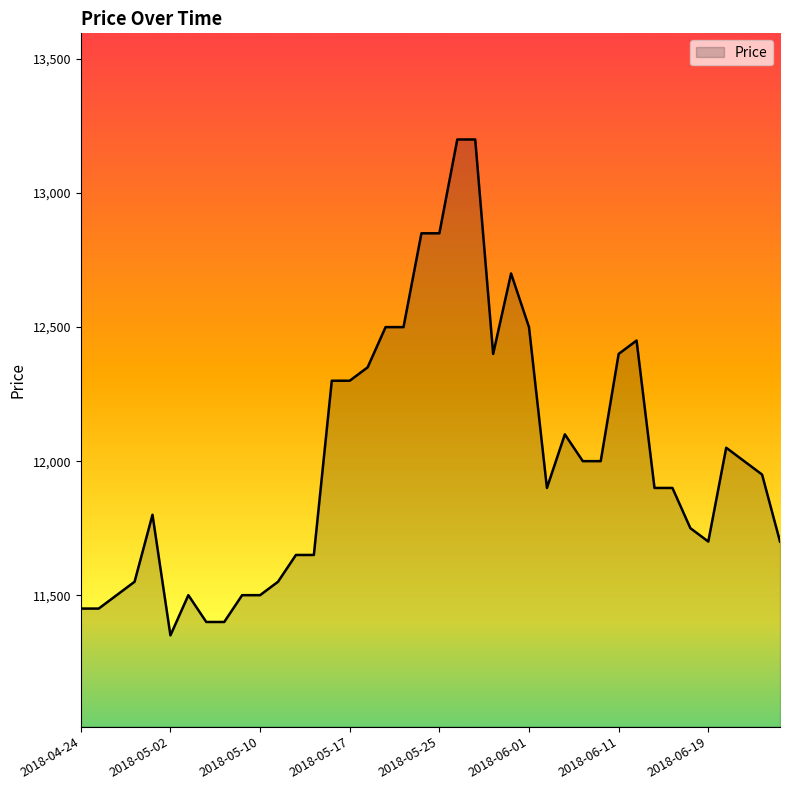

Reading left to right, list all the values displayed in this chart.

11450	11450	11500	11550	11800	11350	11500	11400	11400	11500	11500	11550	11650	11650	12300	12300	12350	12500	12500	12850	12850	13200	13200	12400	12700	12500	11900	12100	12000	12000	12400	12450	11900	11900	11750	11700	12050	12000	11950	11700